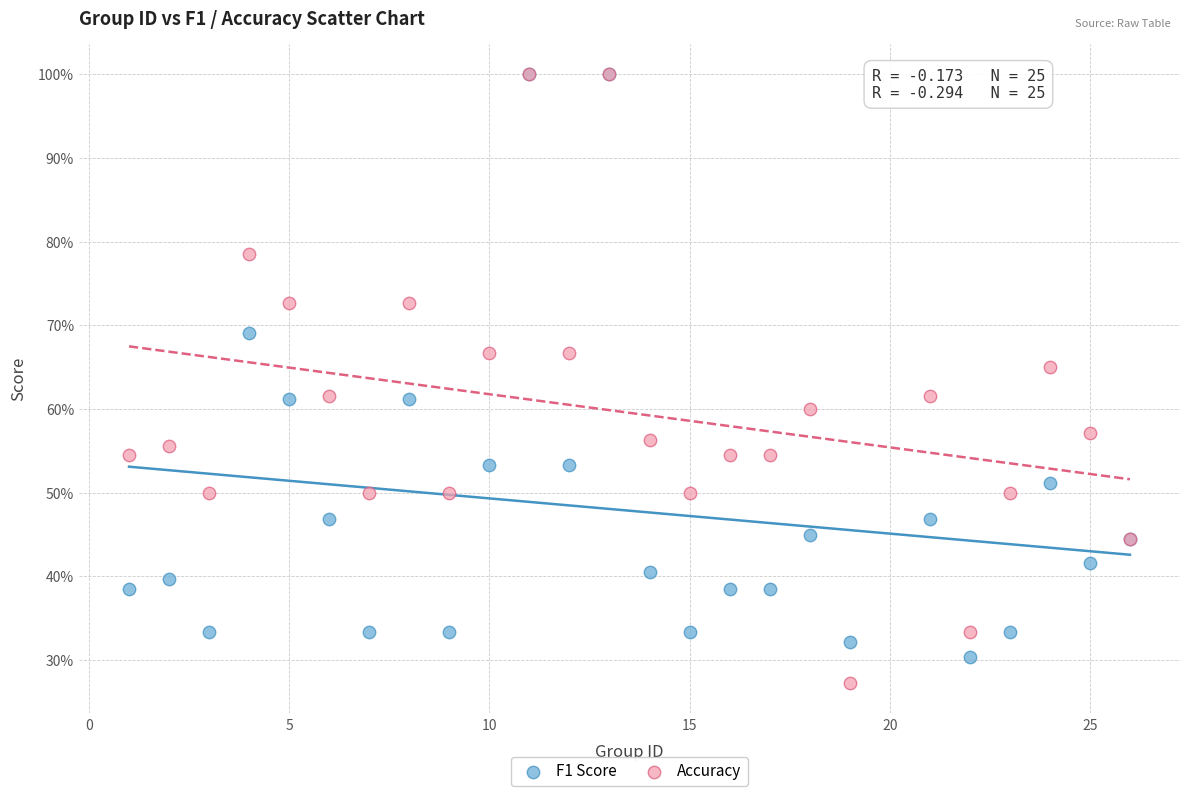

Which series contains the lowest Y value?

Accuracy